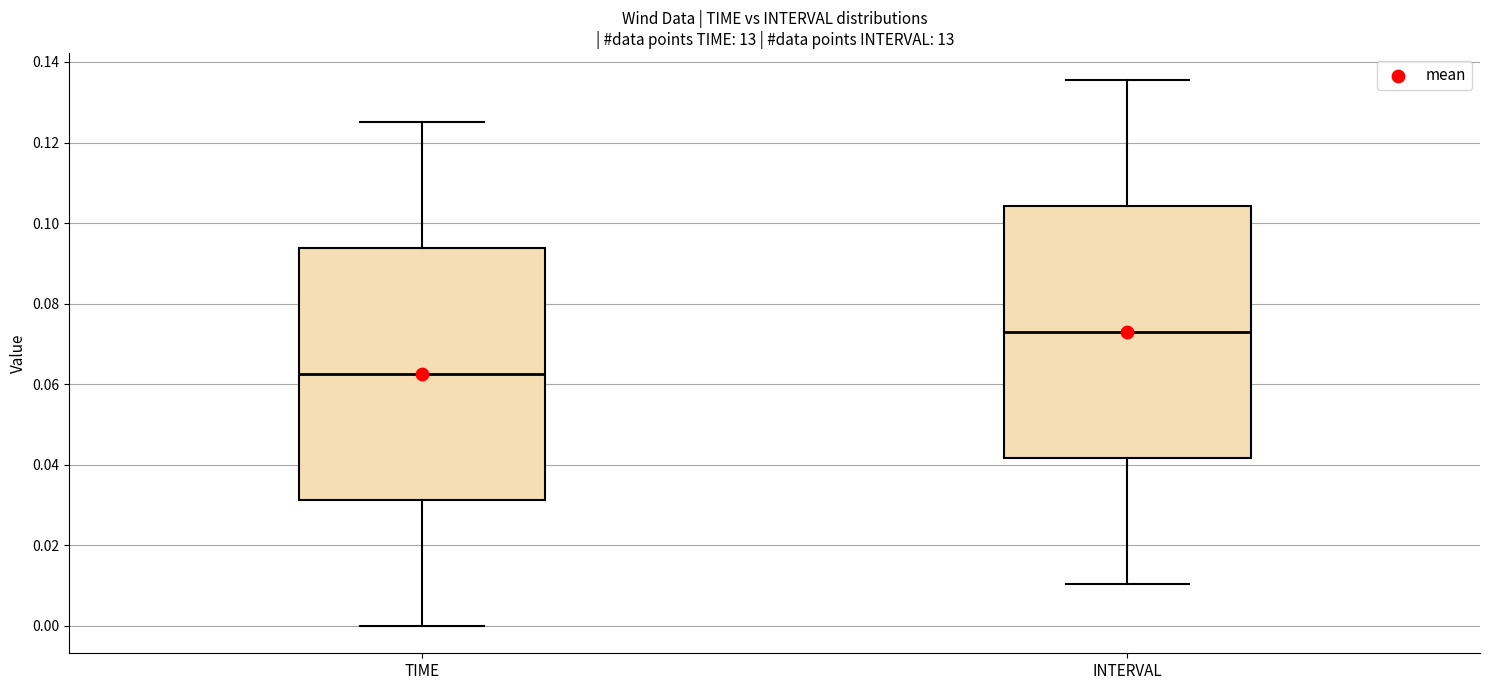

Where does the median line of the box for INTERVAL sit on the y-axis? The values are not printed on the chart, so give them approximately, as read against the axis.

0.072